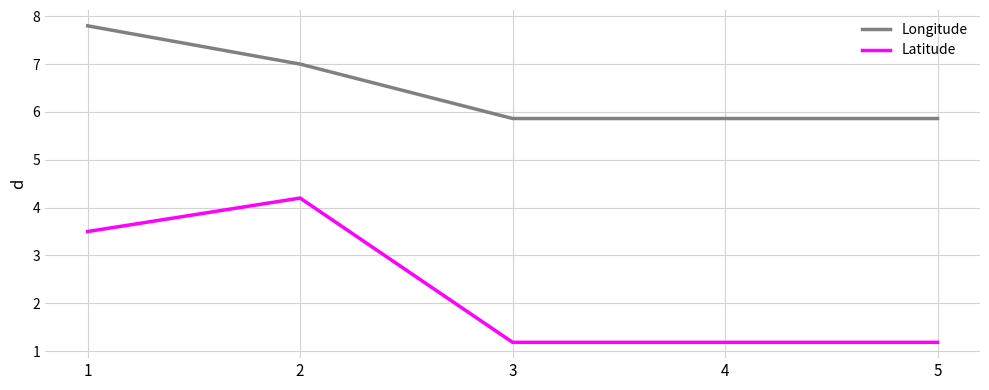

The value of Latitude at 5 is 0.7. True or false?

False